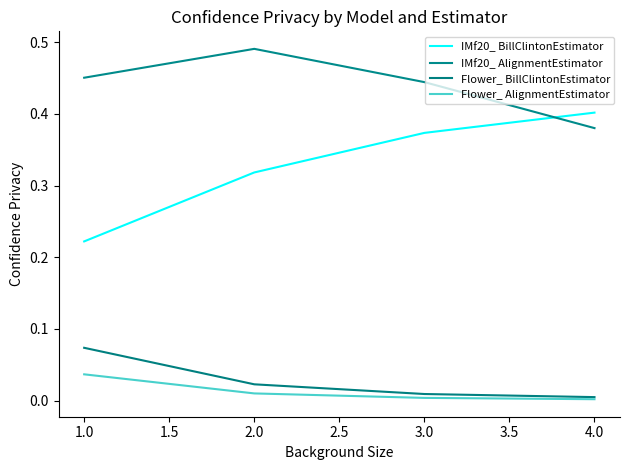

Does the chart display data point markers on the line(s)?

No